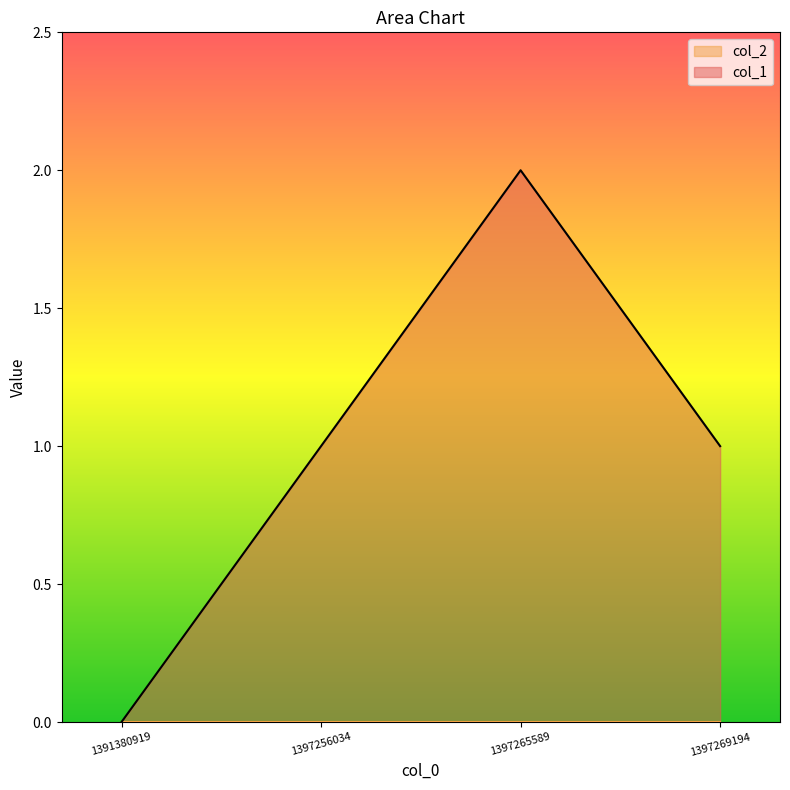

How many values are below 1?

1